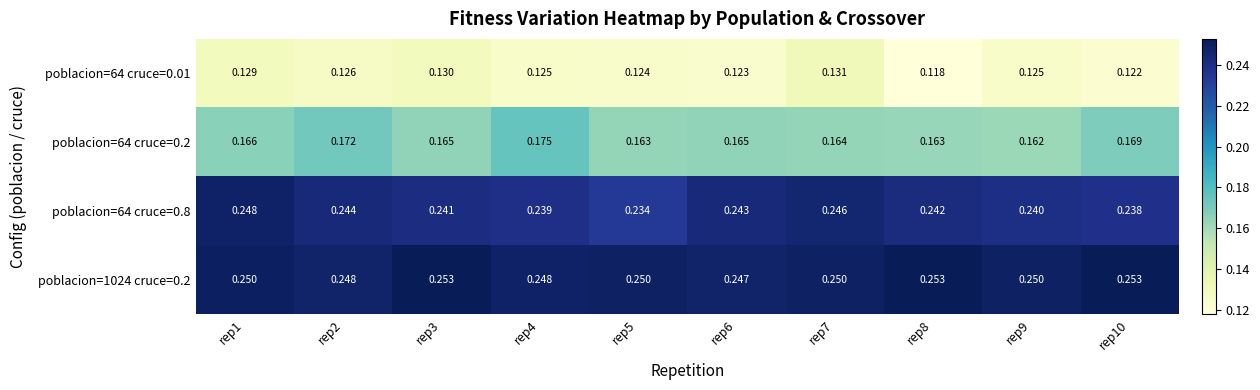

Is the value of poblacion=64 cruce=0.2 at rep5 greater than the value of poblacion=1024 cruce=0.2 at rep4?

No